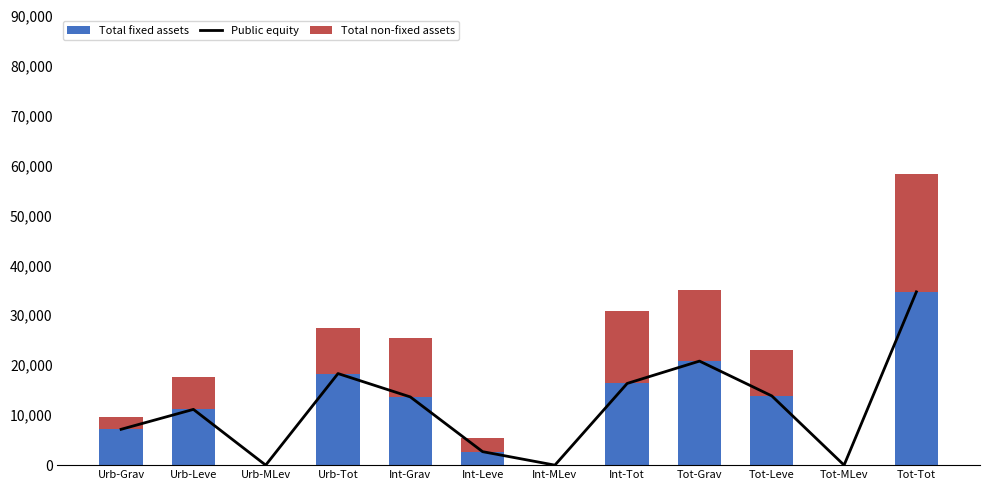

True or false: Total fixed assets has a value of 16354 at Int-Tot.

True